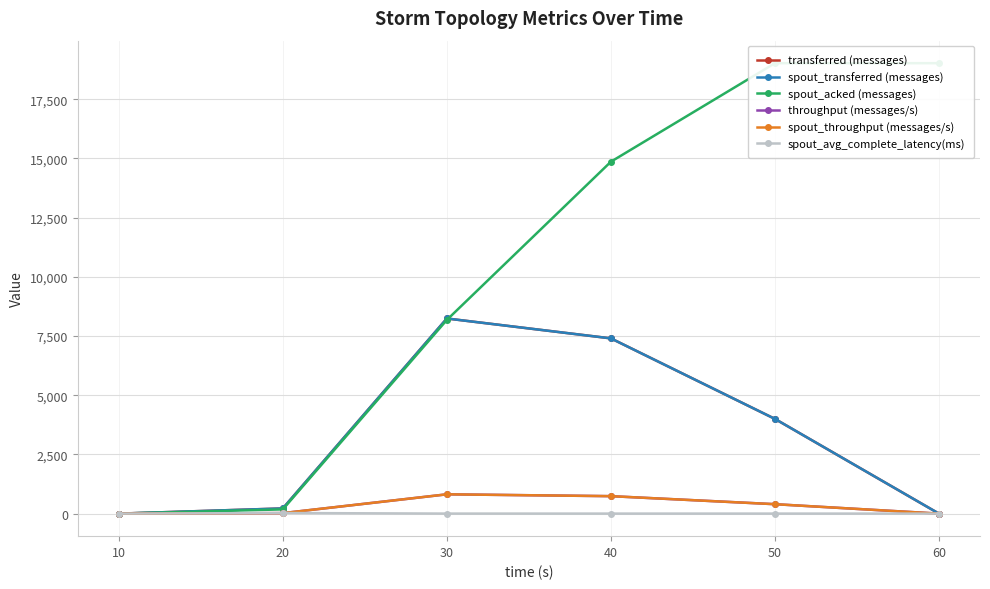

Reading right to left, extract all data points from this chart.

transferred (messages): 0.0	4000.0	7400.0	8240.0	220.0	0.0
spout_transferred (messages): 0.0	4000.0	7400.0	8240.0	220.0	0.0
spout_acked (messages): 19020.0	19020.0	14860.0	8180.0	180.0	0.0
throughput (messages/s): 0.0	399.0	738.0	816.0	21.0	0.0
spout_throughput (messages/s): 0.0	399.0	738.0	816.0	21.0	0.0
spout_avg_complete_latency(ms): 1.6	1.6	1.7	2.0	26.2	0.0